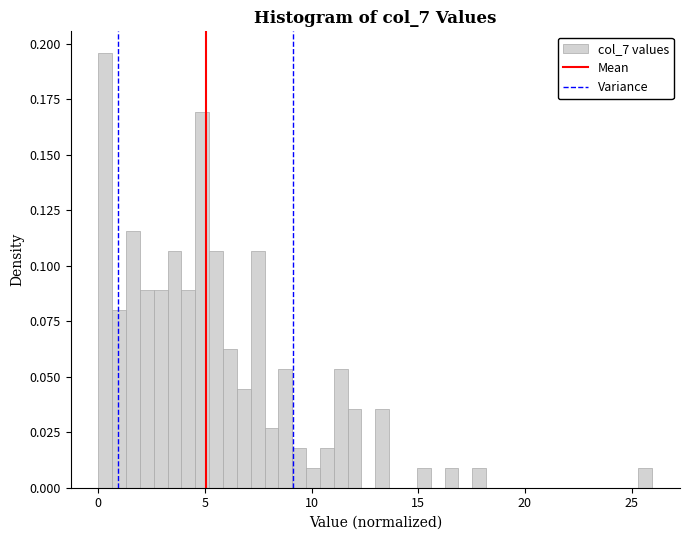

Around what value on the x-axis is the tallest bar? Give the approximate position of its centre, as read against the axis.

0.5